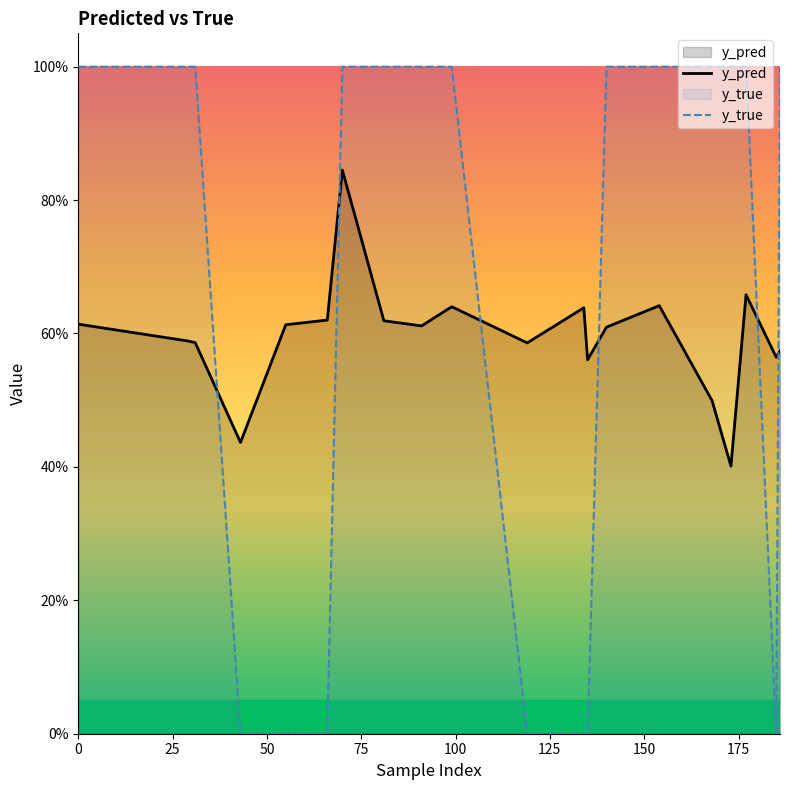

Does the chart display data point markers on the line(s)?

No